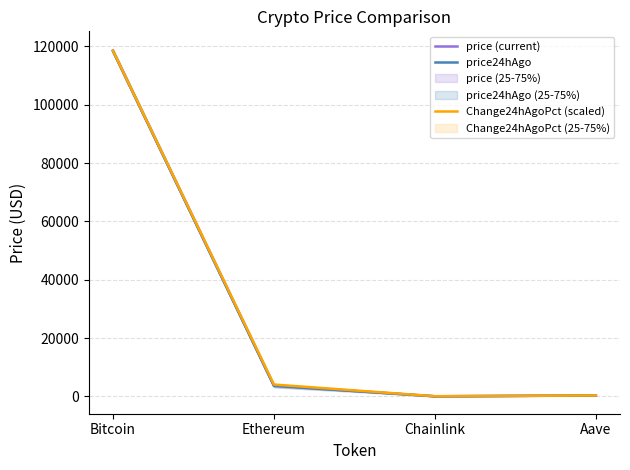

List the labels in order of Change24hAgoPct (scaled) value, smallest first.

Chainlink, Aave, Ethereum, Bitcoin